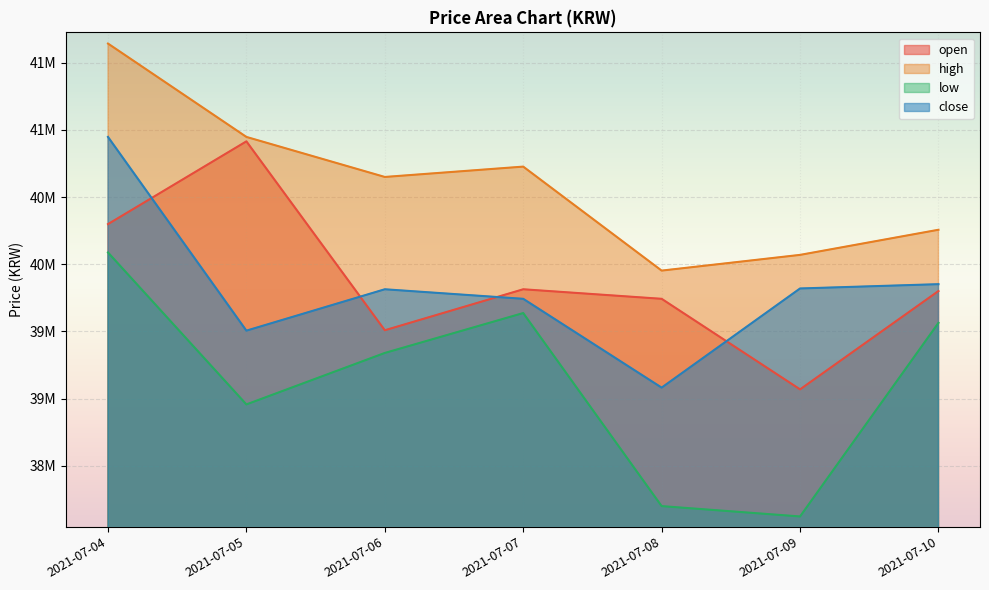

List the series in order of their peak value, lowest first.

low, open, close, high